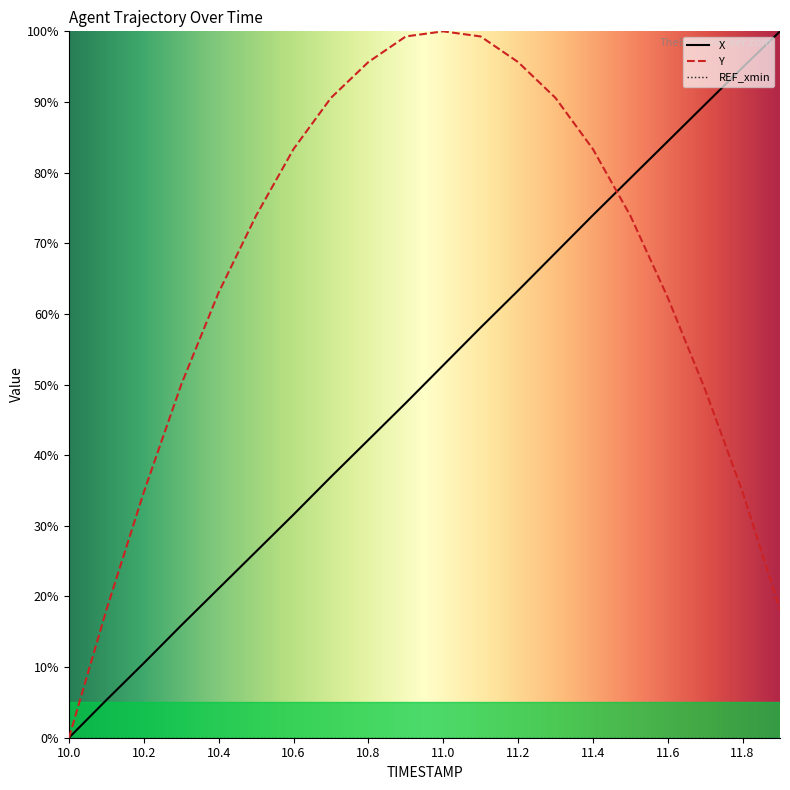

What is the greatest value displayed?

100.0